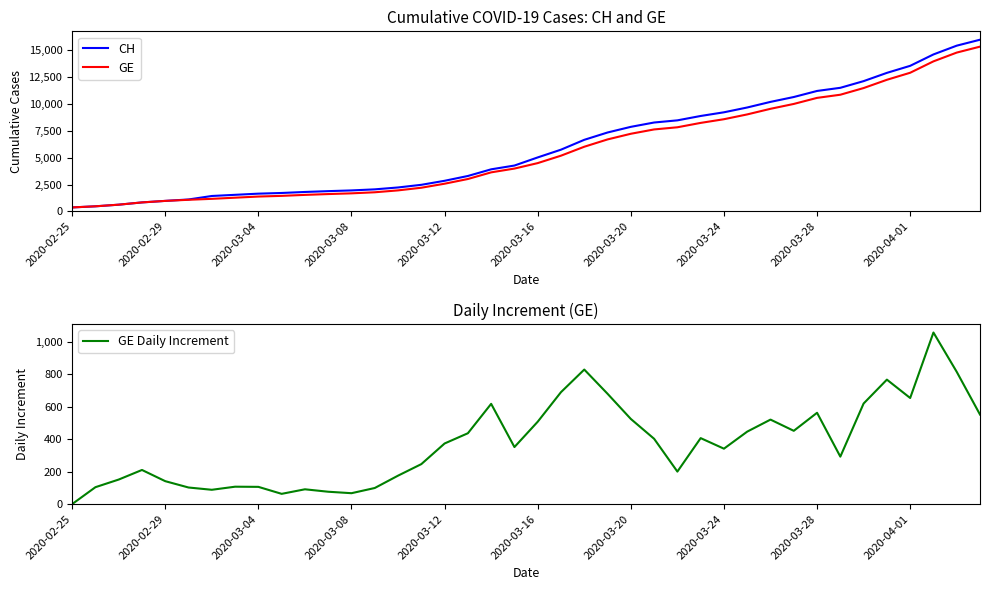

What is the minimum value for GE?

375